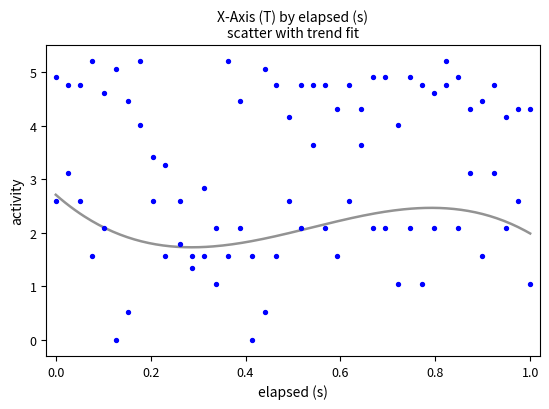

How many points are shown in the scatter plot?

80